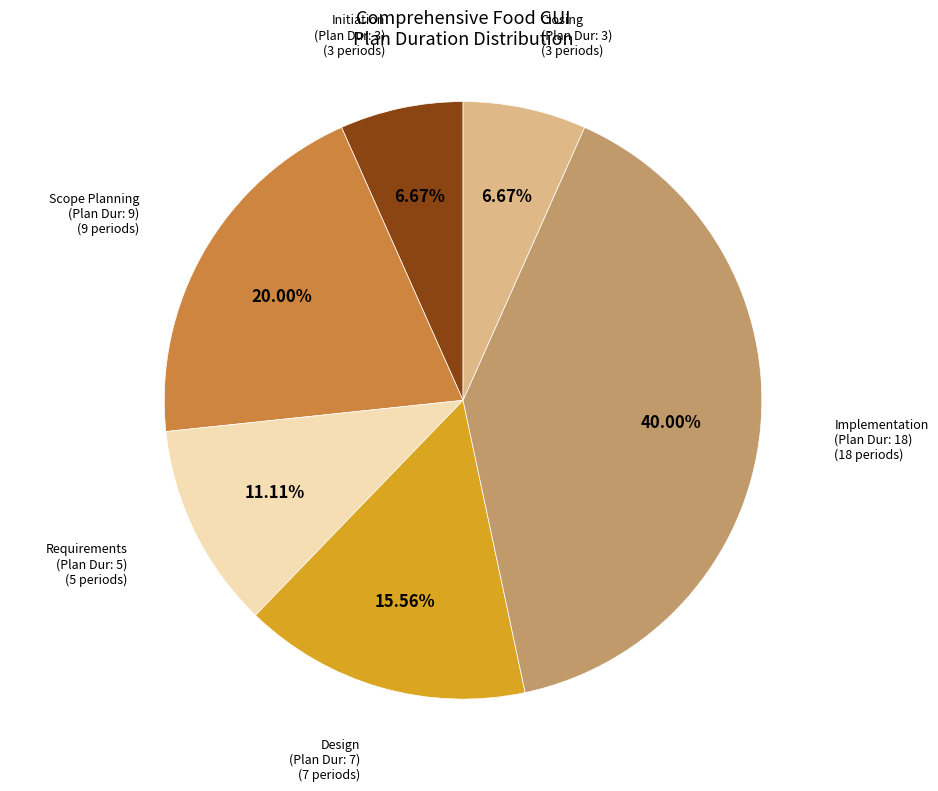

Is there a majority slice in this chart?

No